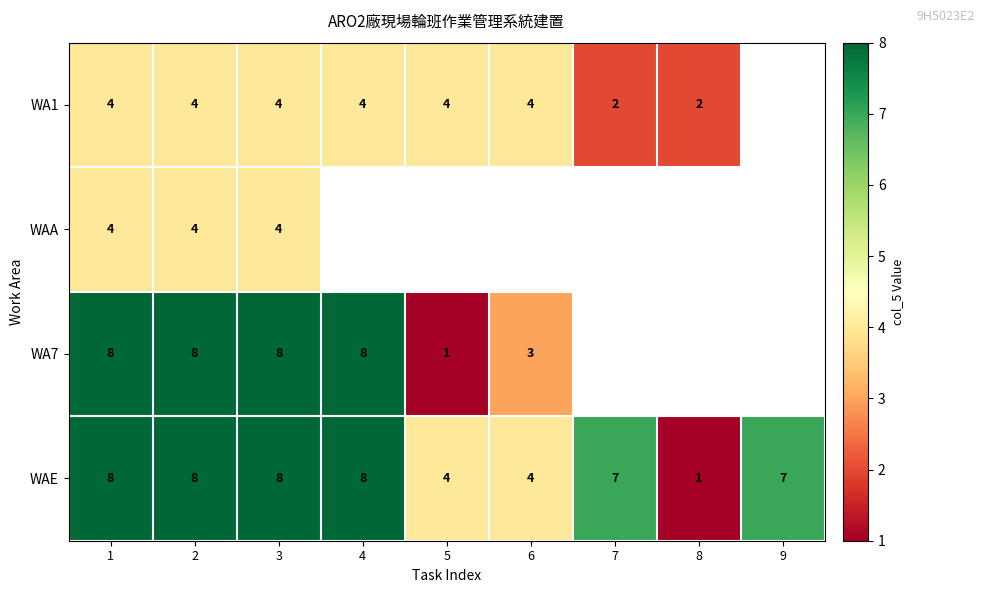

The WA7 series shows 8 at 4. True or false?

True